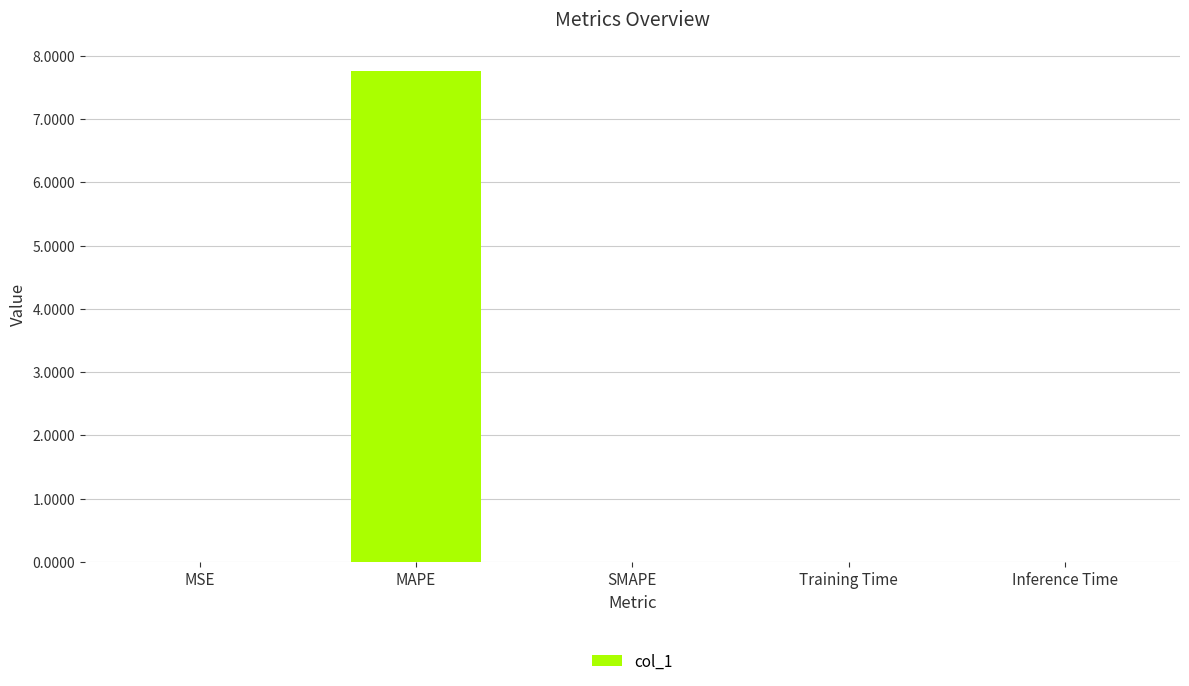

Between SMAPE and MAPE, which is larger?

MAPE